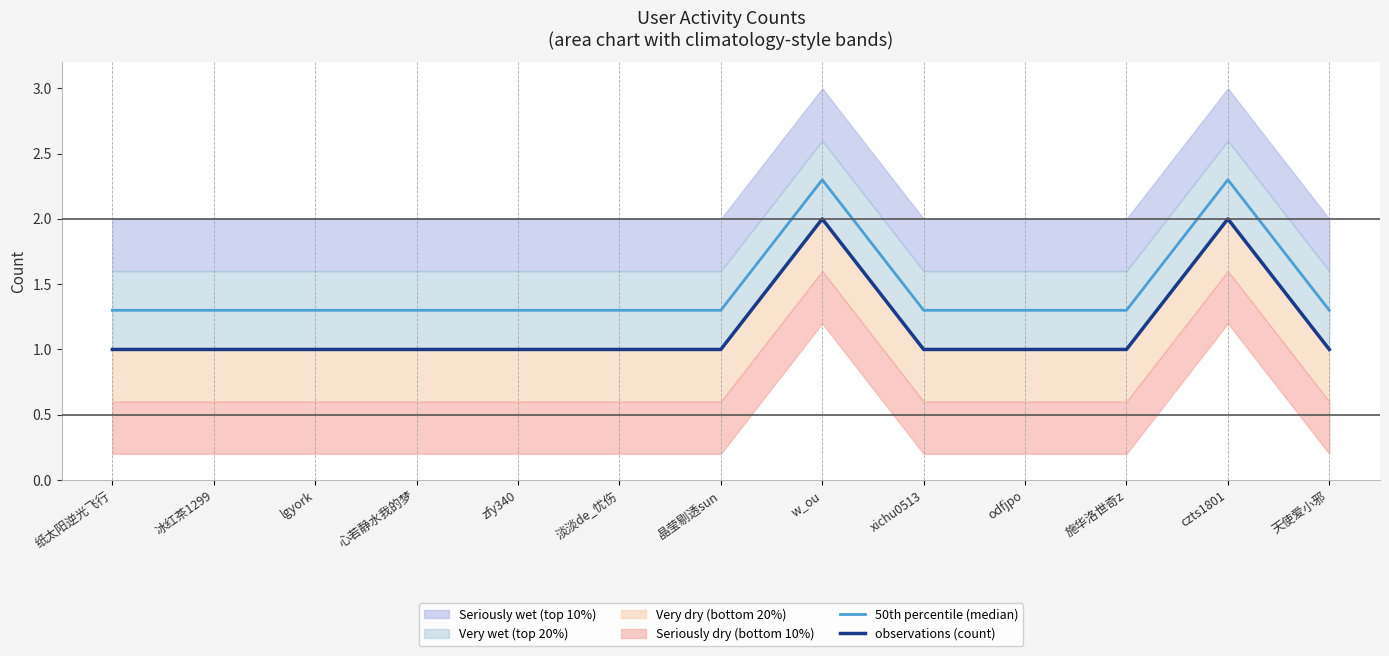

What is the average value of the observations (count) series?

1.2